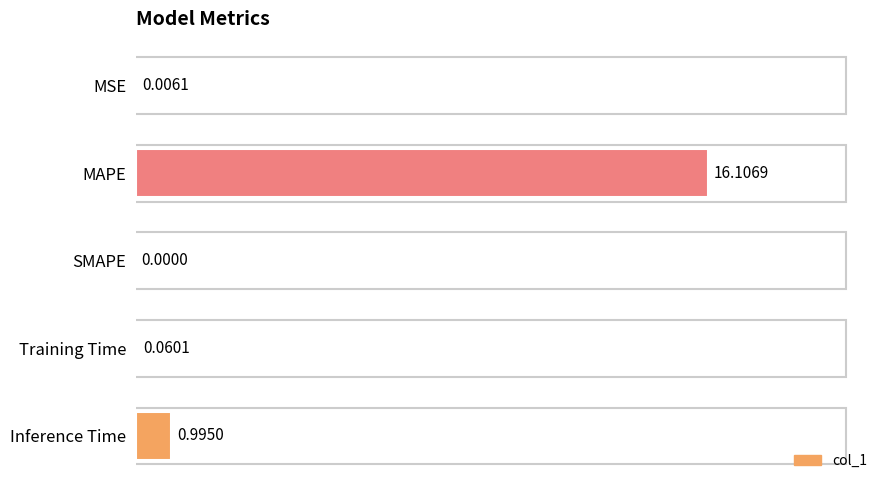

What is the sum of all values?

17.2